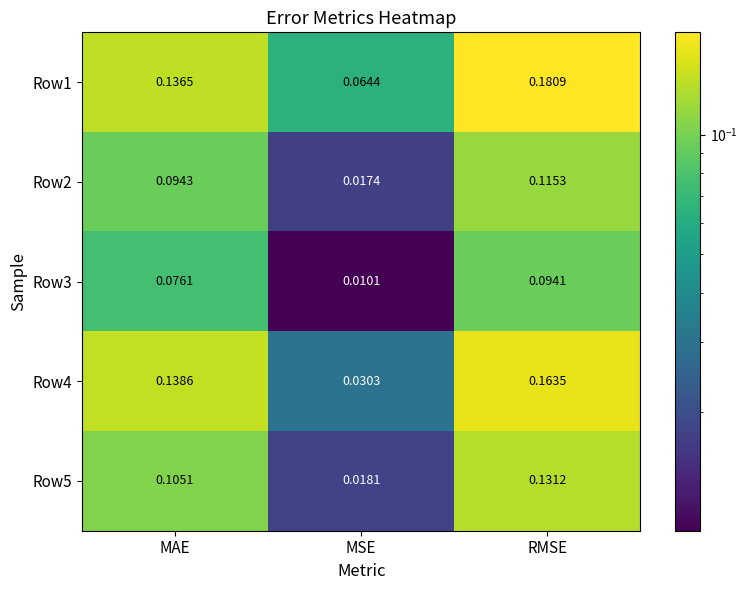

At which label does Row3 reach its peak?

RMSE